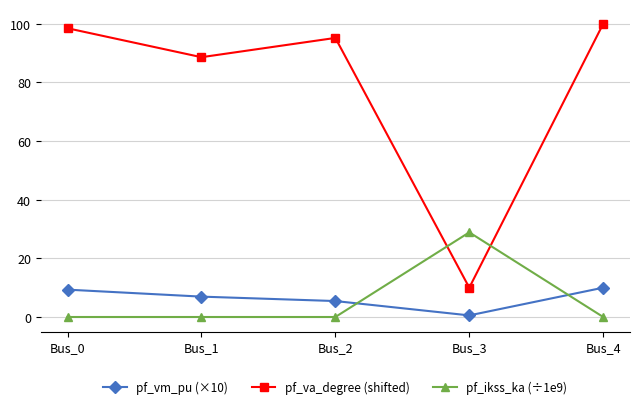

At Bus_2, list the series in order from smallest to largest.

pf_ikss_ka (÷1e9), pf_vm_pu (×10), pf_va_degree (shifted)